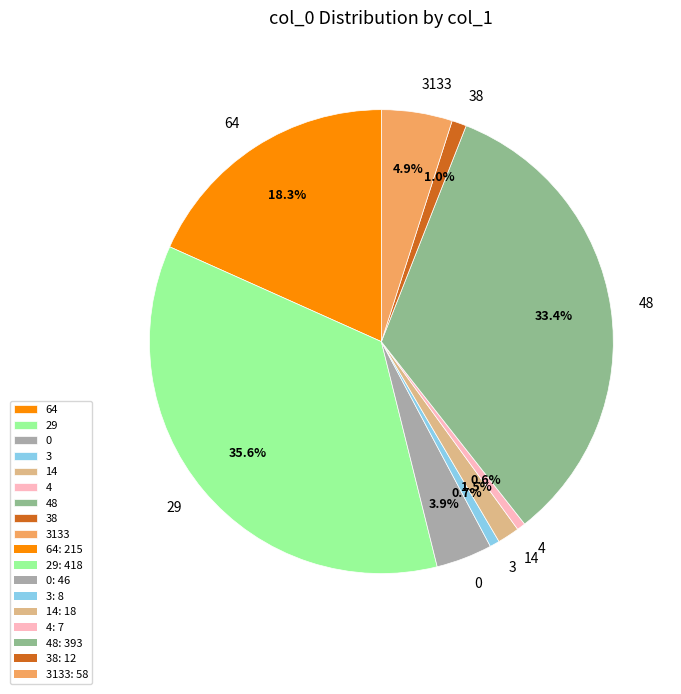

Does 3 represent more than half of the total?

No